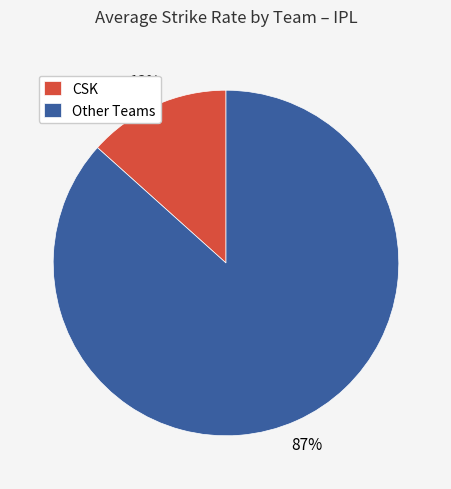

Is the sum of CSK and Other Teams greater than half?

Yes